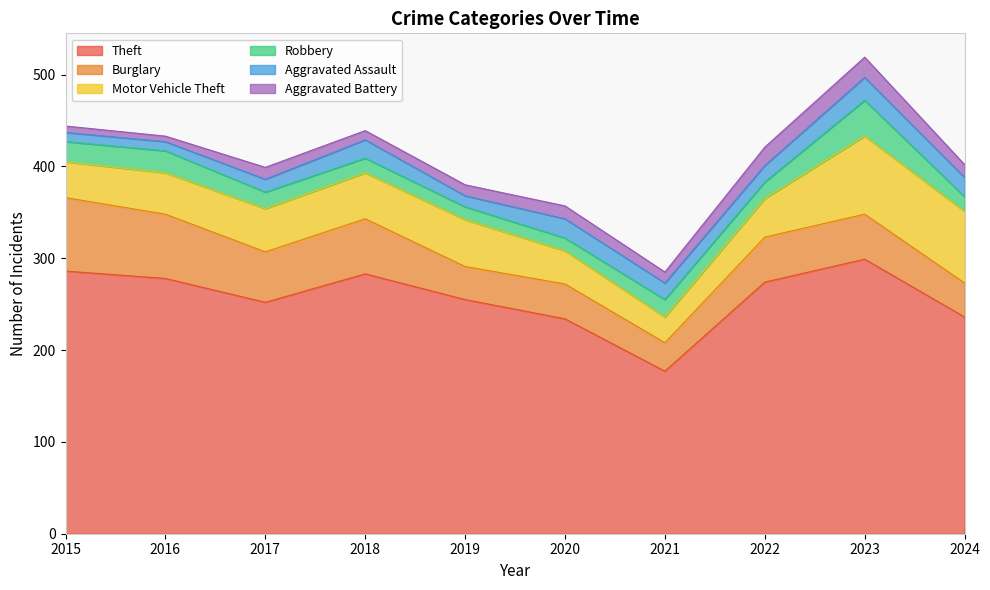

How many distinct data groups are displayed?

6